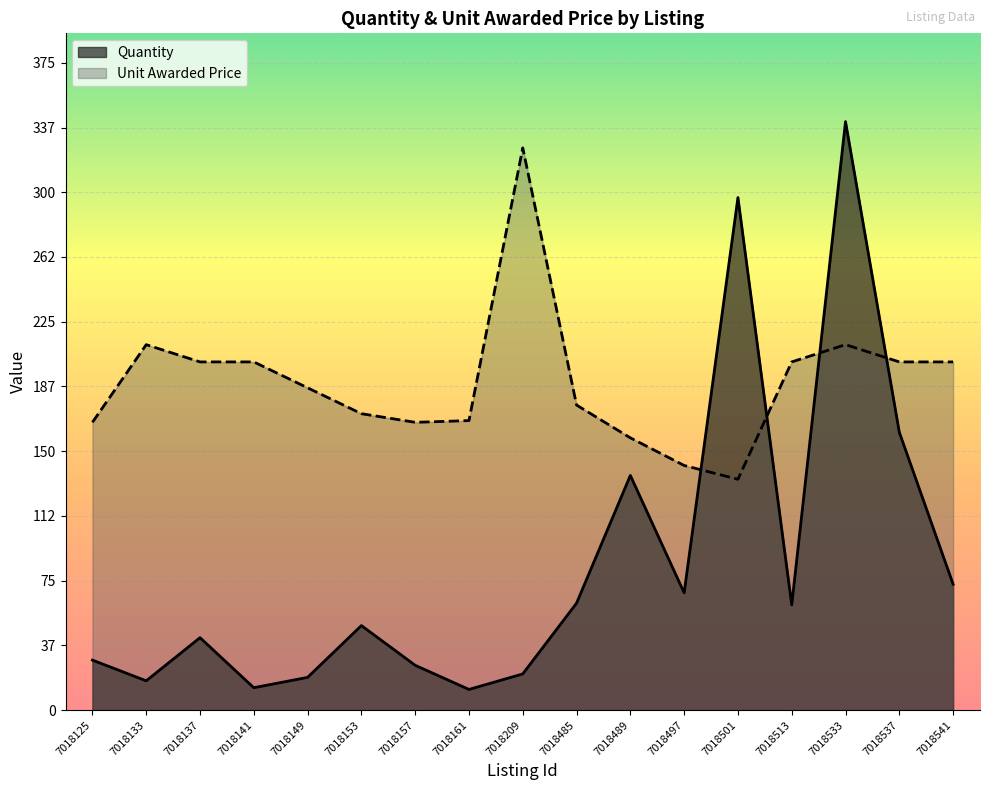

Does the chart display data point markers on the line(s)?

No